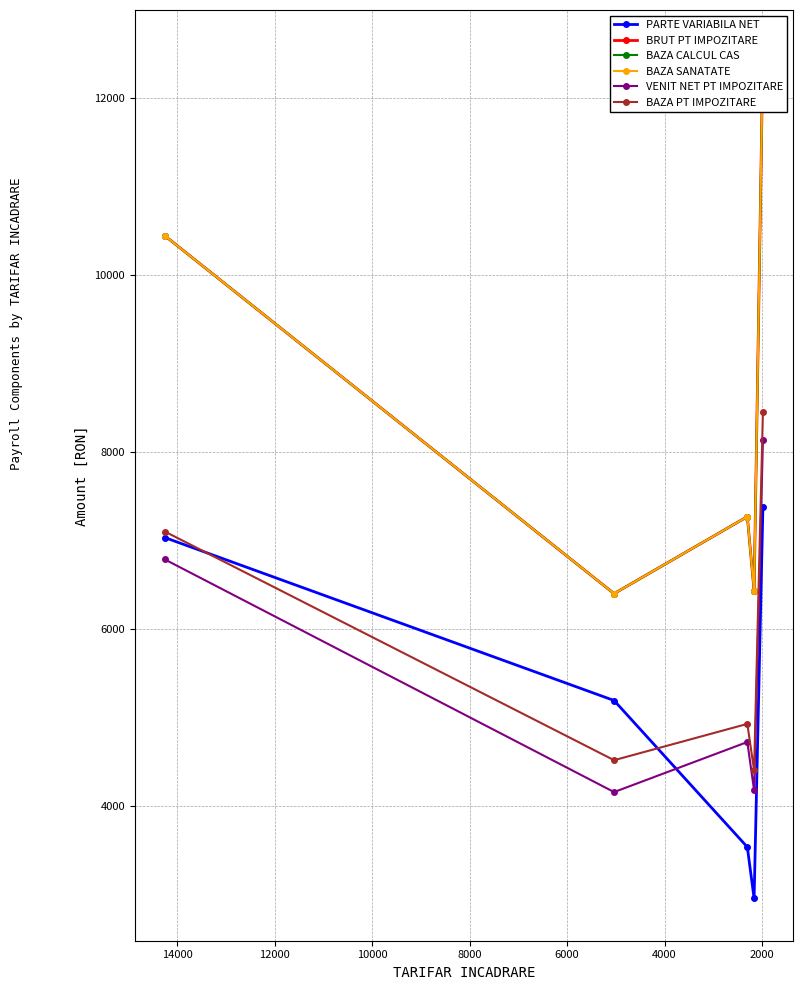

What is the value of the BAZA PT IMPOZITARE point at the 3rd from the left?

4932